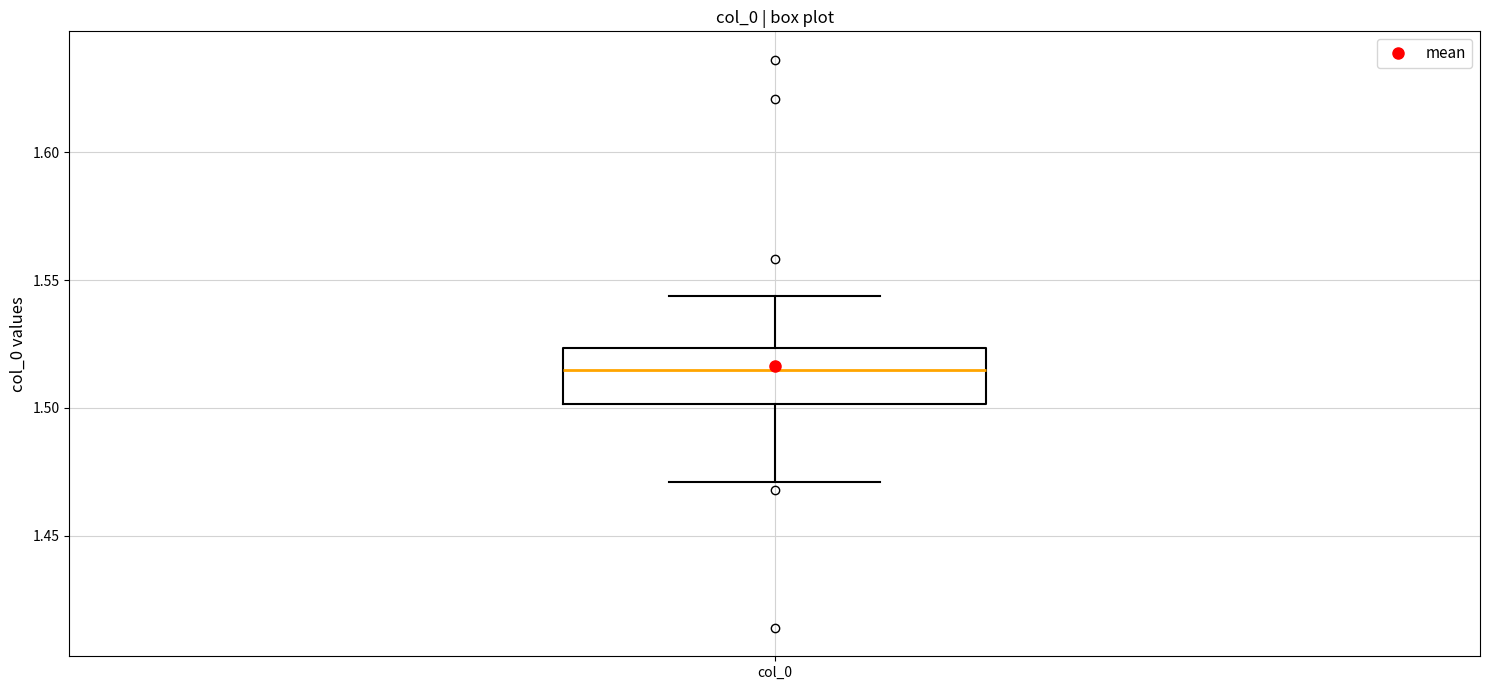

Where is the upper edge of the box for col_0 on the y-axis? The values are not printed on the chart, so give them approximately, as read against the axis.

1.525